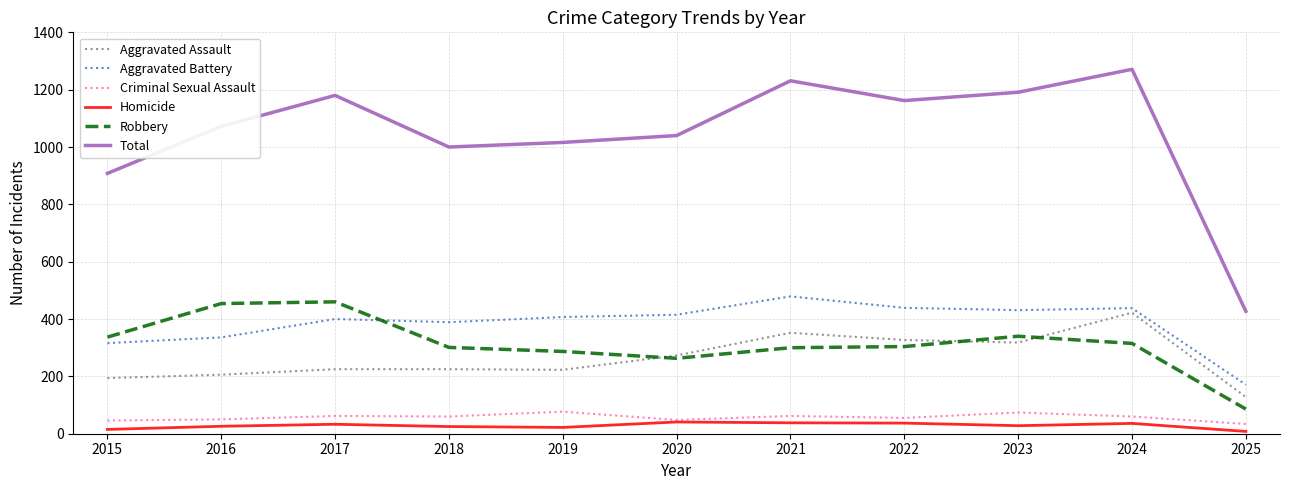

True or false: Criminal Sexual Assault and Total cross at least once.

False